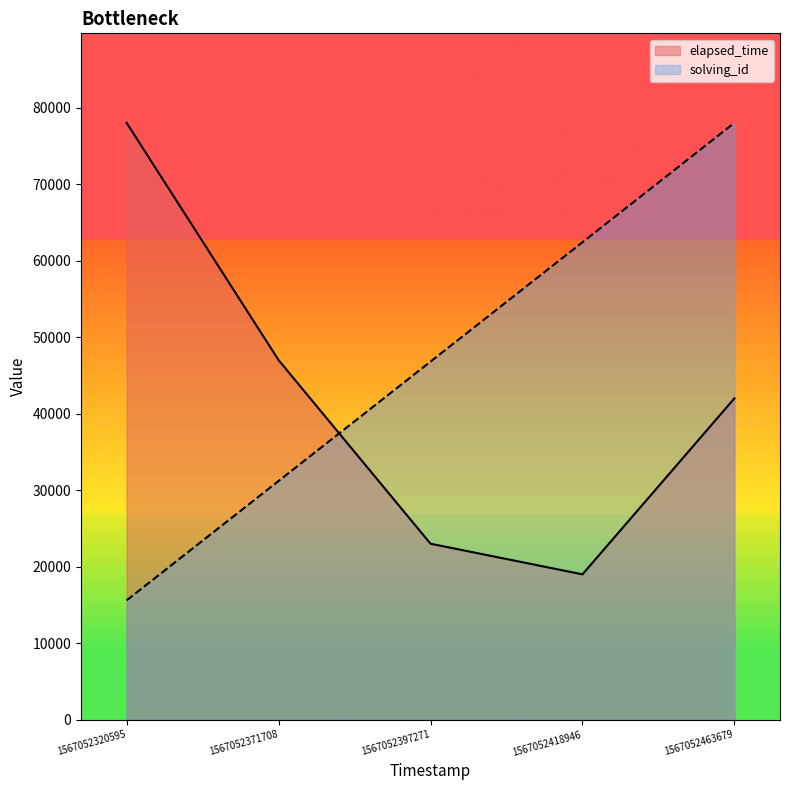

Does the chart display data point markers on the line(s)?

No